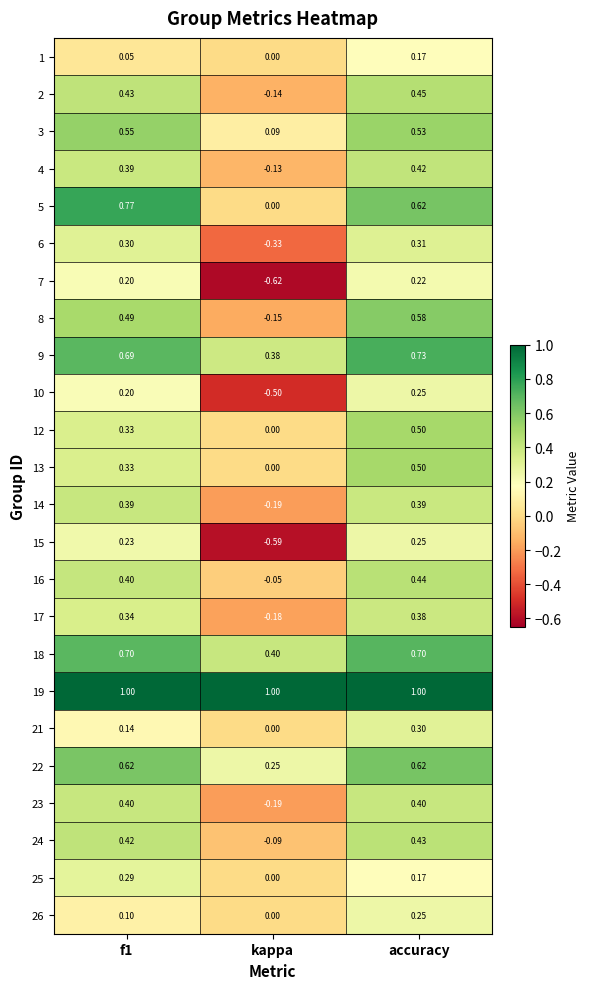

What is the spread (max minus min) of values at kappa?

1.6